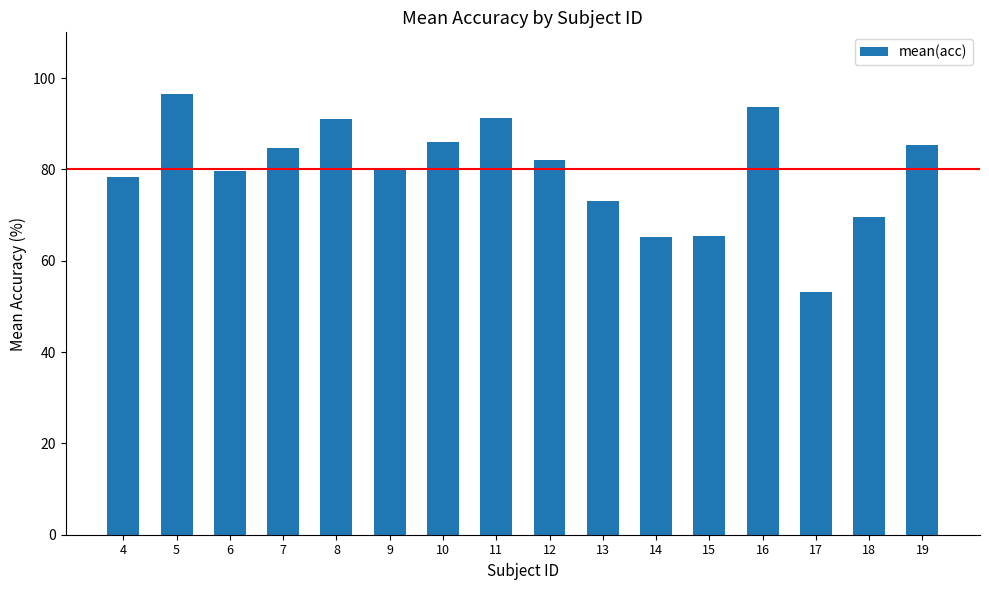

At which category does the chart reach its minimum across all series?

17